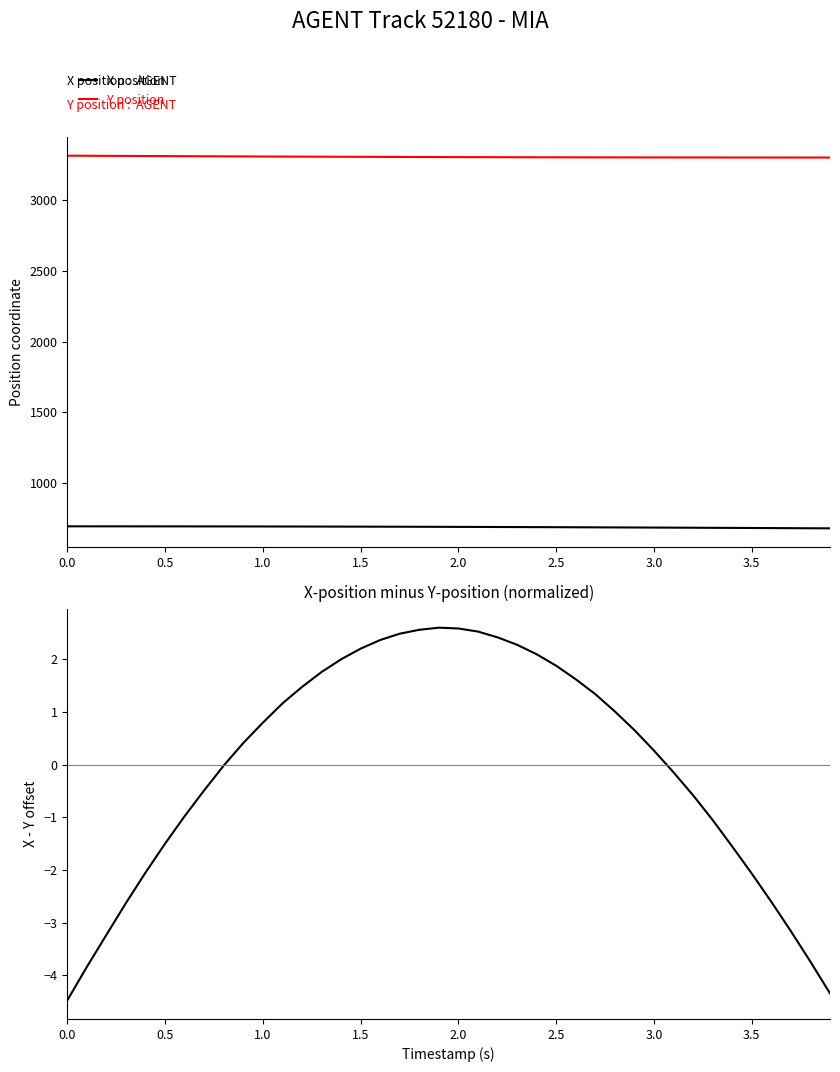

Does the chart have visible grid lines?

No